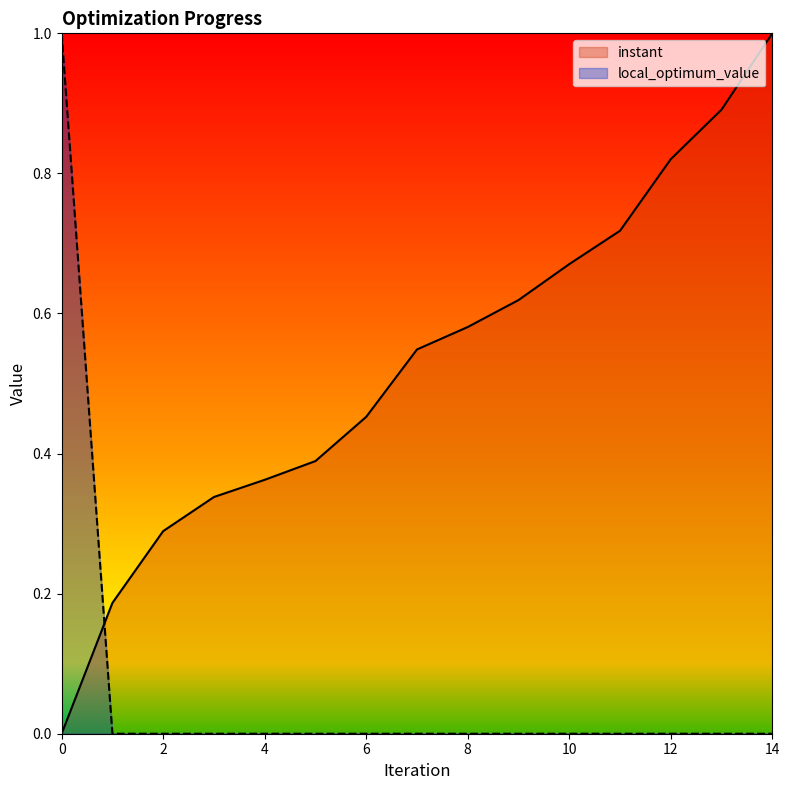

Is the value of instant at 11 greater than the value of local_optimum_value at 10?

Yes